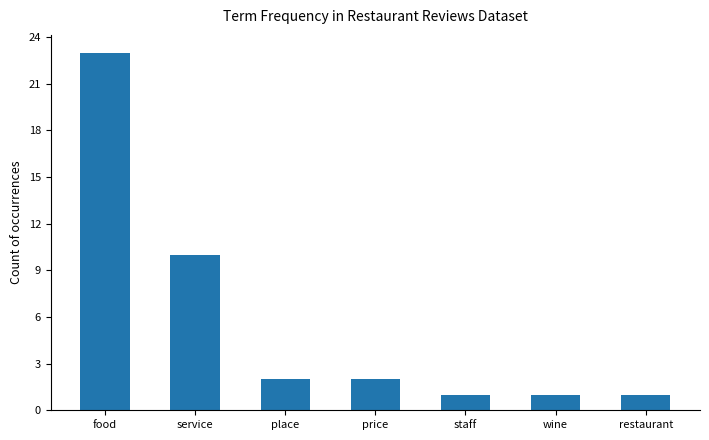

How many values are below 2?

3